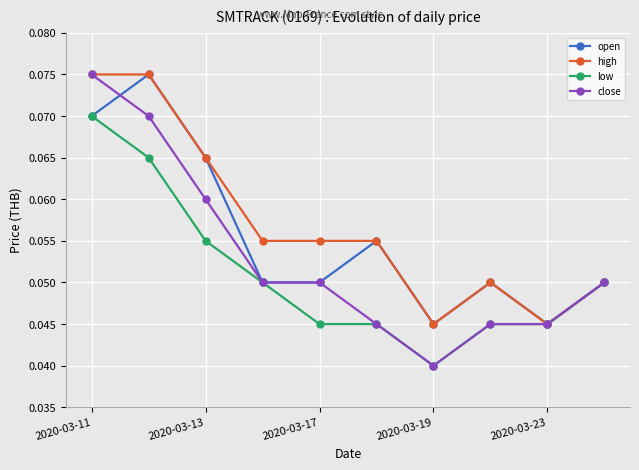

True or false: high has more than 0 interior local peaks.

True